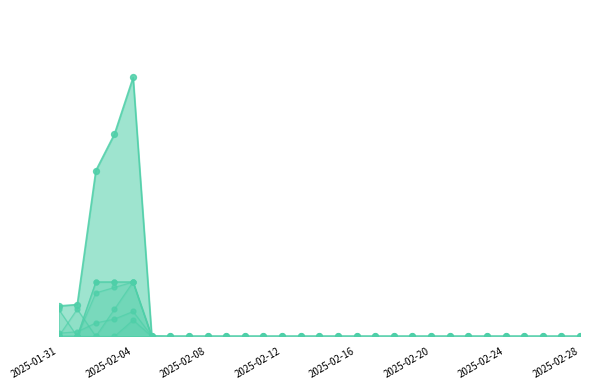

Which series has the largest Y range (max minus min)?

회원 가입